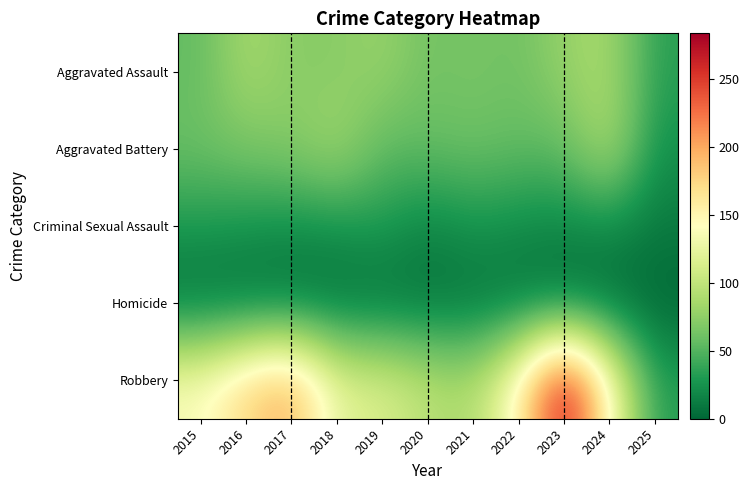

Rank the series at 2023 from highest to lowest value.

Robbery, Aggravated Assault, Aggravated Battery, Criminal Sexual Assault, Homicide